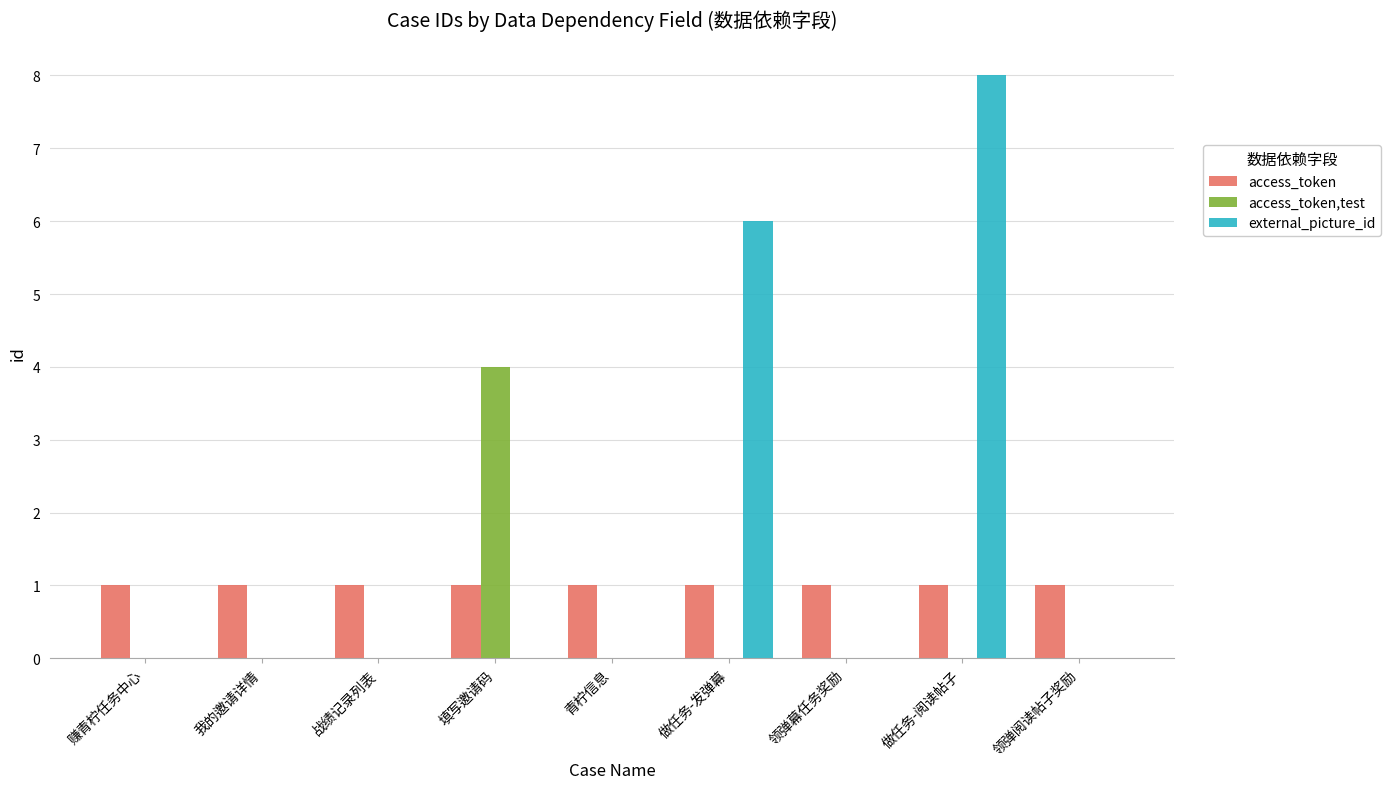

What is the sum of the access_token,test values at 填写邀请码 and 领弹阅读帖子奖励?

4